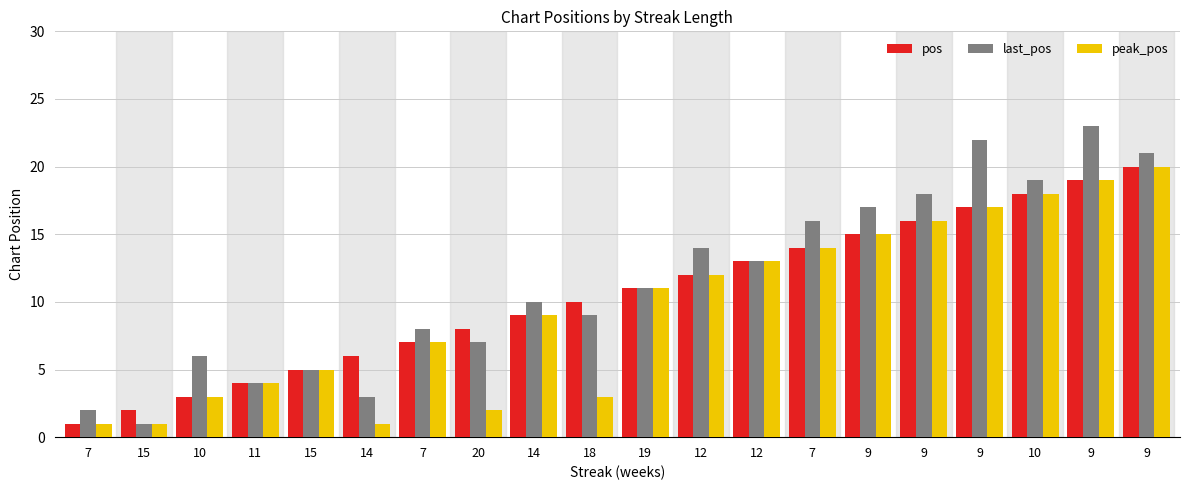

What are all the series names shown in the legend?

pos, last_pos, peak_pos